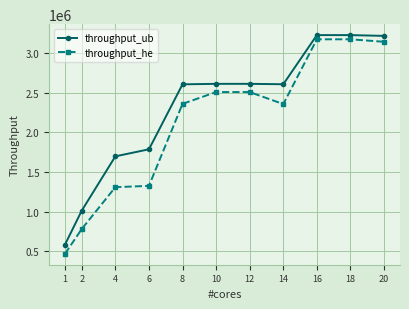

True or false: throughput_he and throughput_ub intersect in this chart.

False